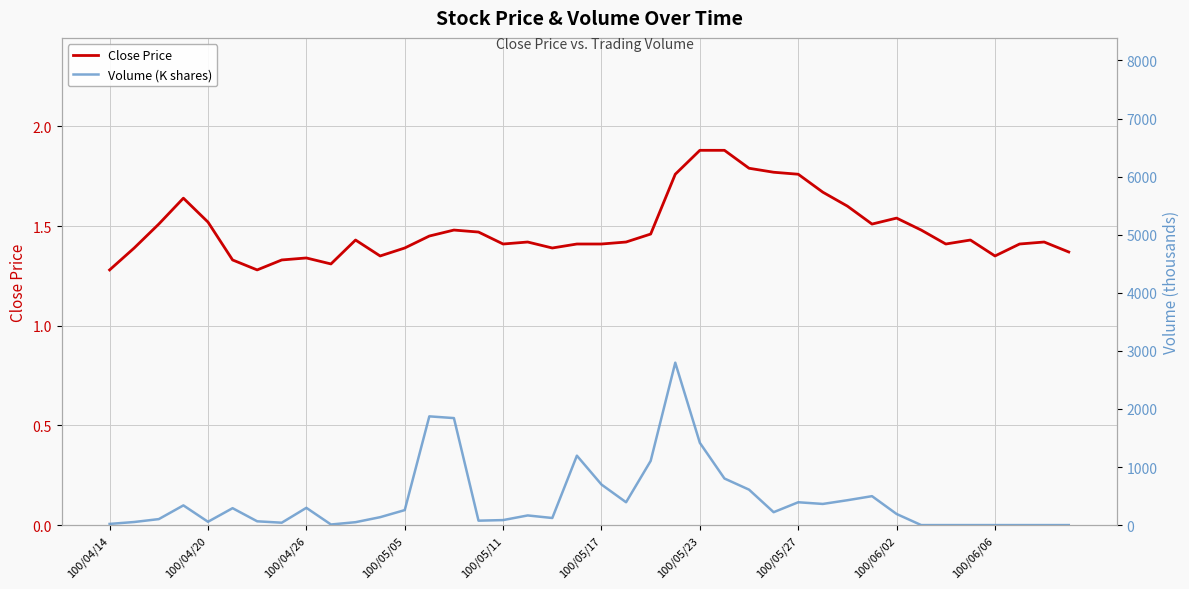

True or false: Close Price has more than 0 points higher than both neighbors.

True